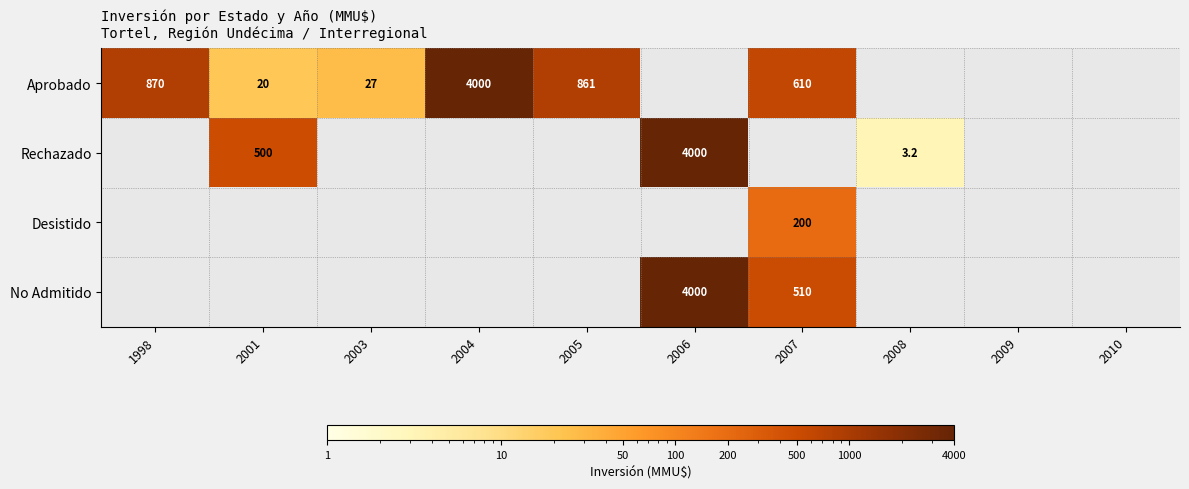

At how many categories does at least one series exceed 834?

4